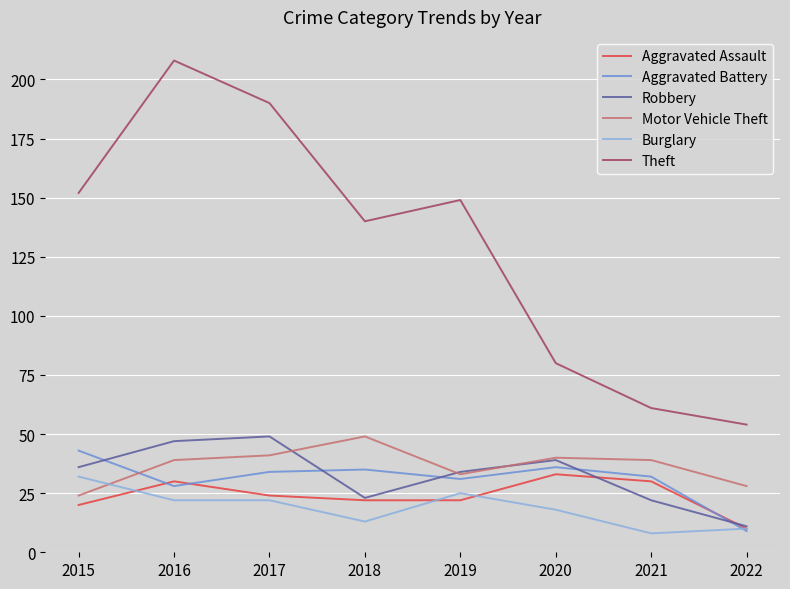

True or false: Robbery has more than 1 interior local peaks.

True